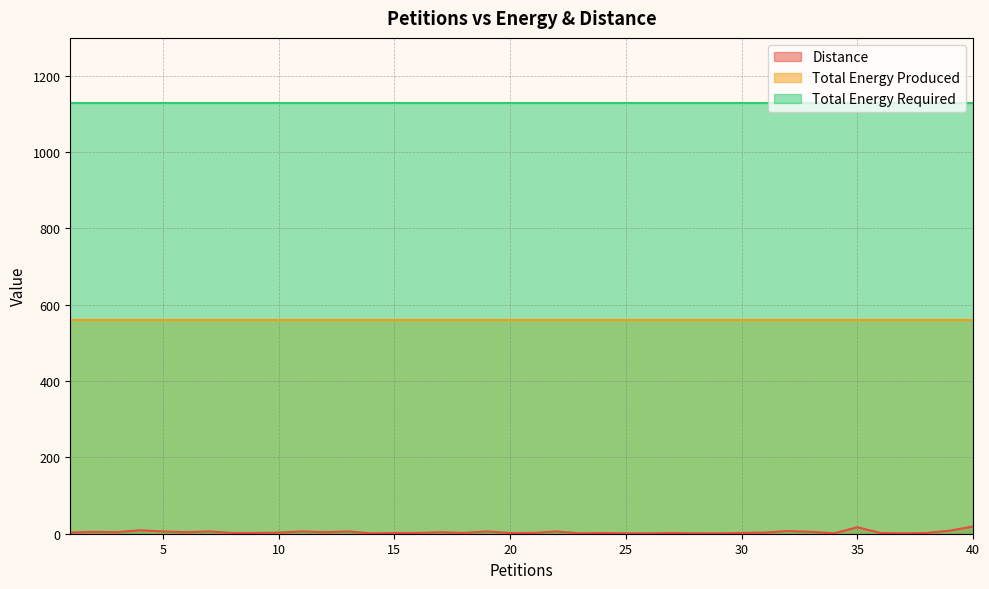

At which category does the chart reach its minimum across all series?

14